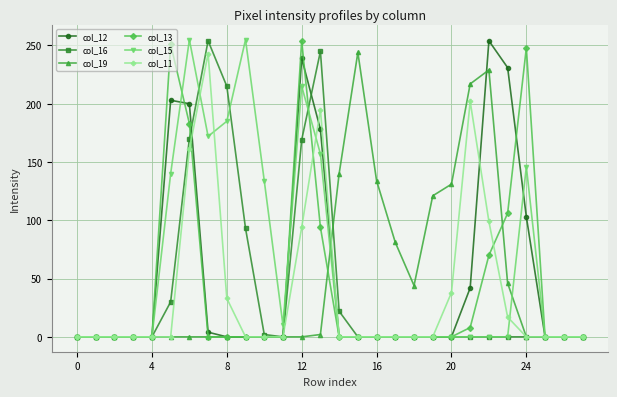

What is the label of the 12th point from the right?

16